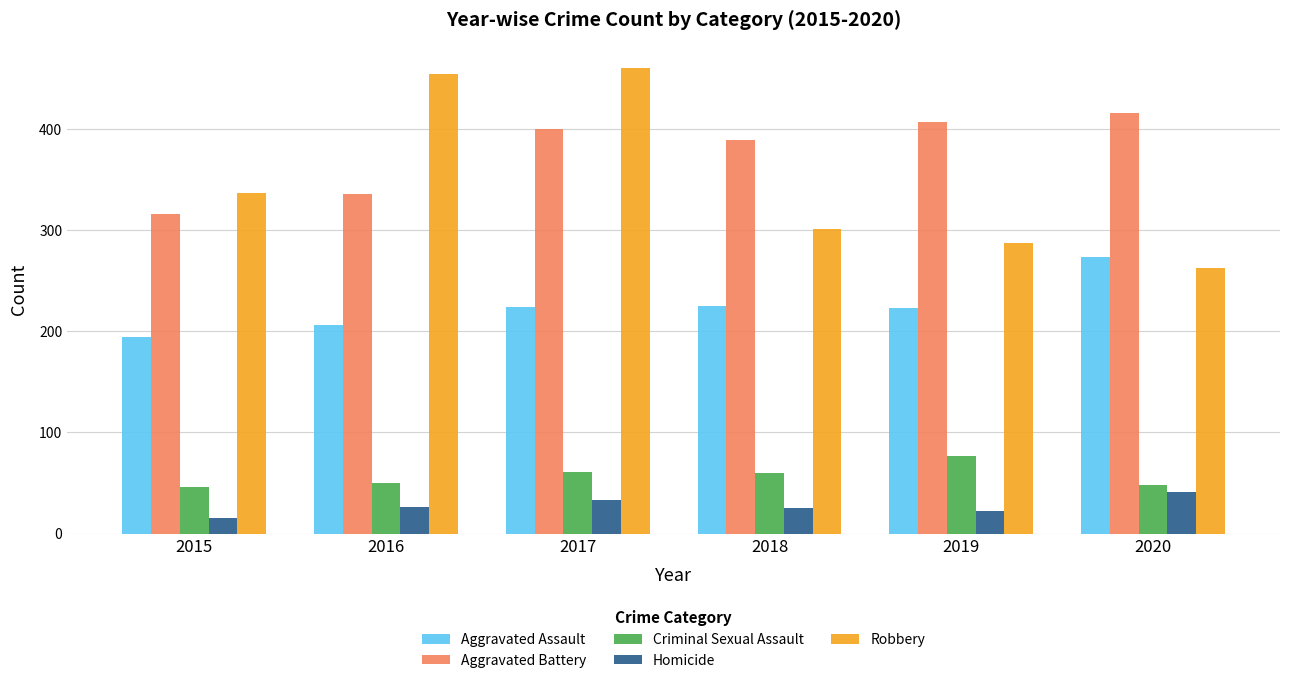

Does the chart contain stacked bars?

No